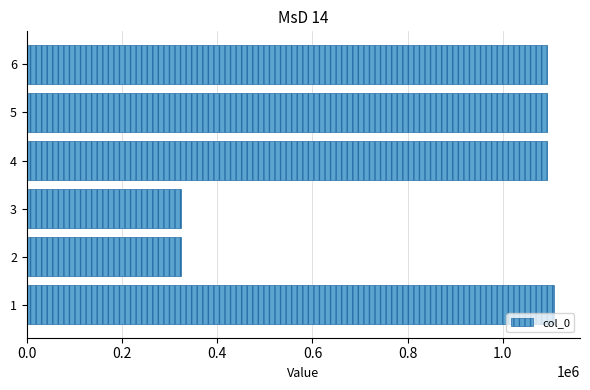

Approximately how many times larger is the value at 2 compared to 3?

1.0